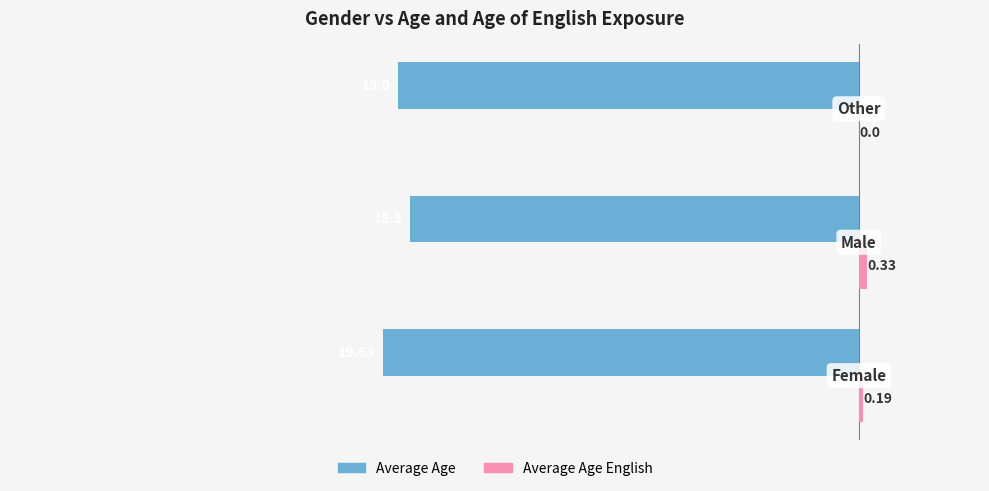

How many categories are shown in the chart?

3